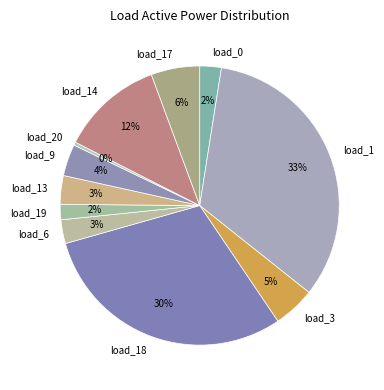

Which slice is the smallest?

load_20